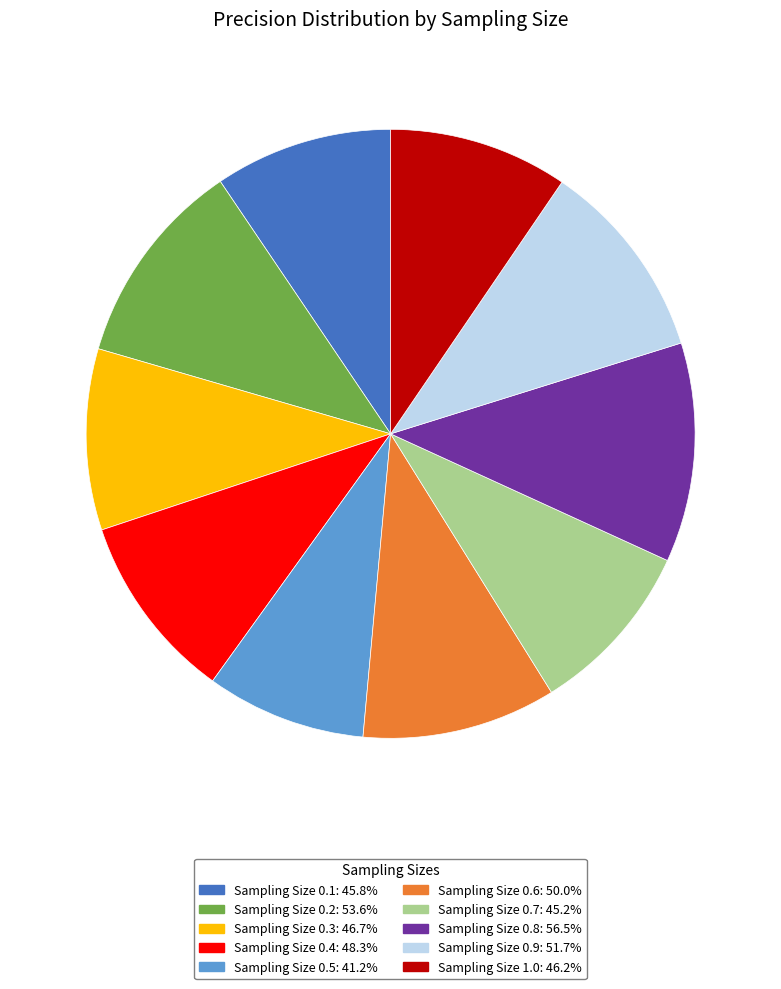

Is there a majority slice in this chart?

No